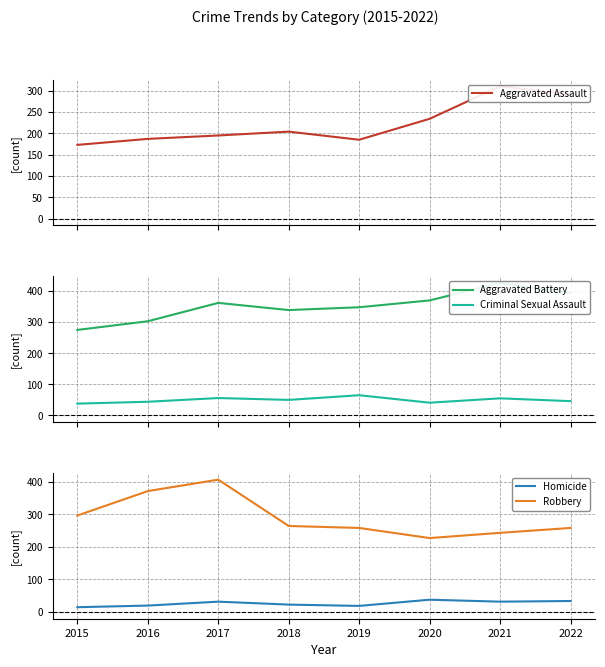

How many intersections are there between Aggravated Assault and Robbery?

1